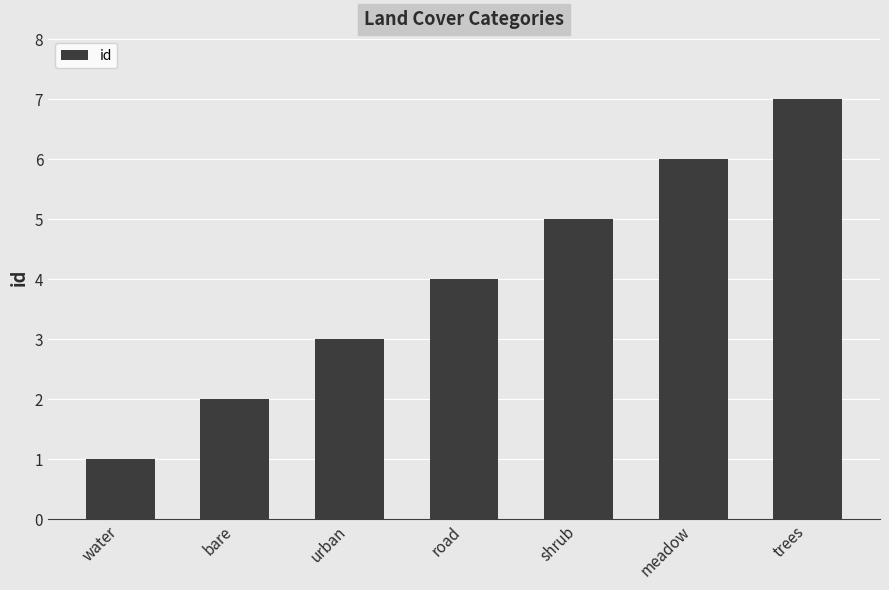

Reading left to right, list all the values displayed in this chart.

1	2	3	4	5	6	7